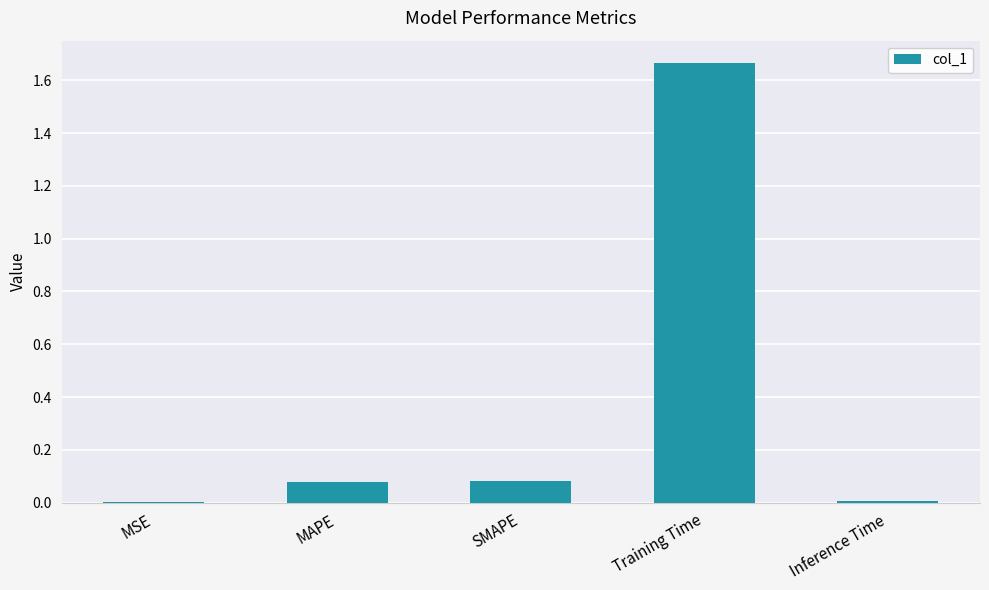

Which label corresponds to the largest value in the chart?

Training Time